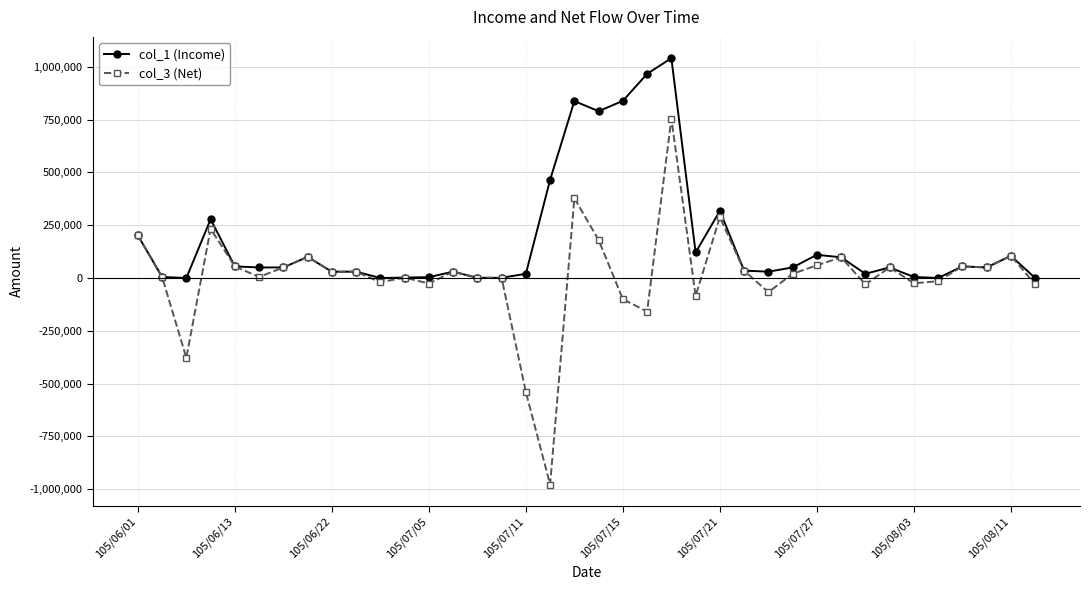

True or false: col_3 (Net) has more than 0 points higher than both neighbors.

True